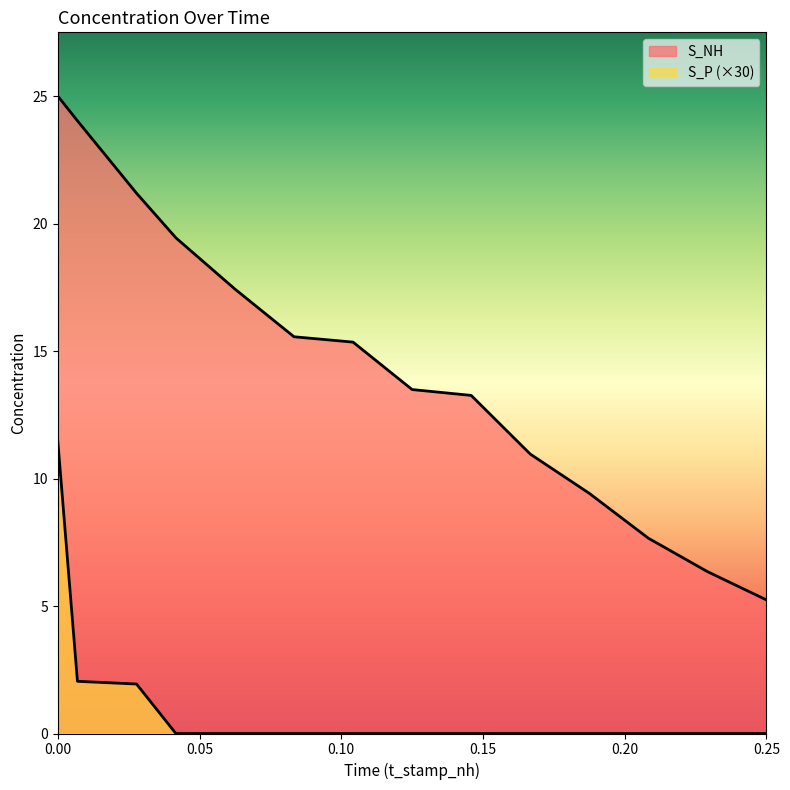

What position from the left is 0.00?

1